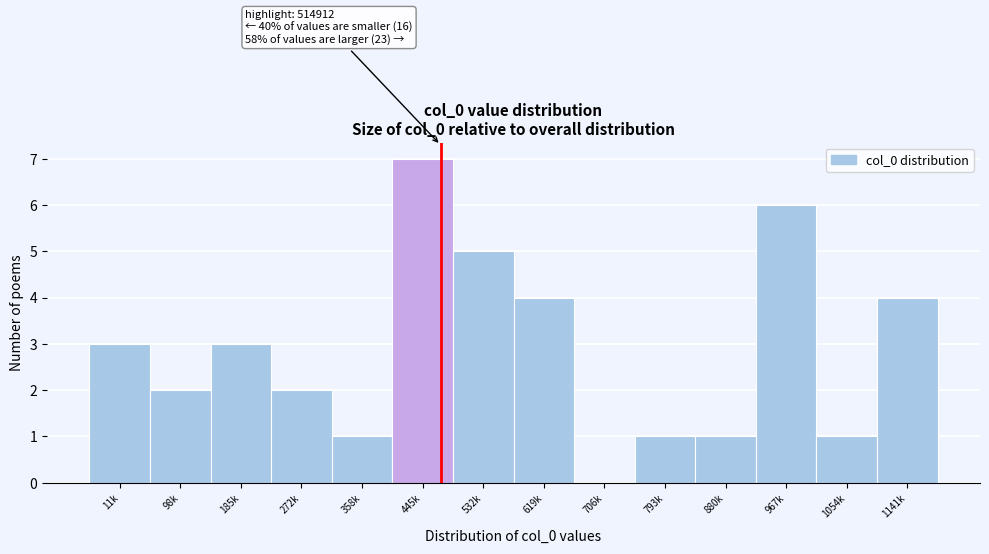

Reading right to left, extract all data points from this chart.

1141k=4	1054k=1	967k=6	880k=1	793k=1	706k=0	619k=4	532k=5	445k=7	358k=1	272k=2	185k=3	98k=2	11k=3